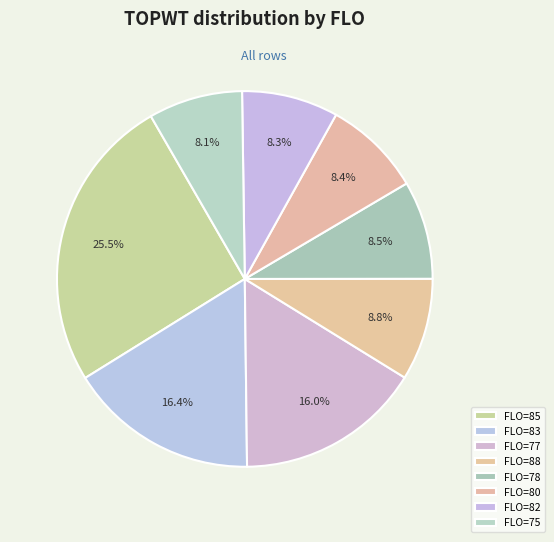

To the nearest percent, what is the average slice percentage?

12%